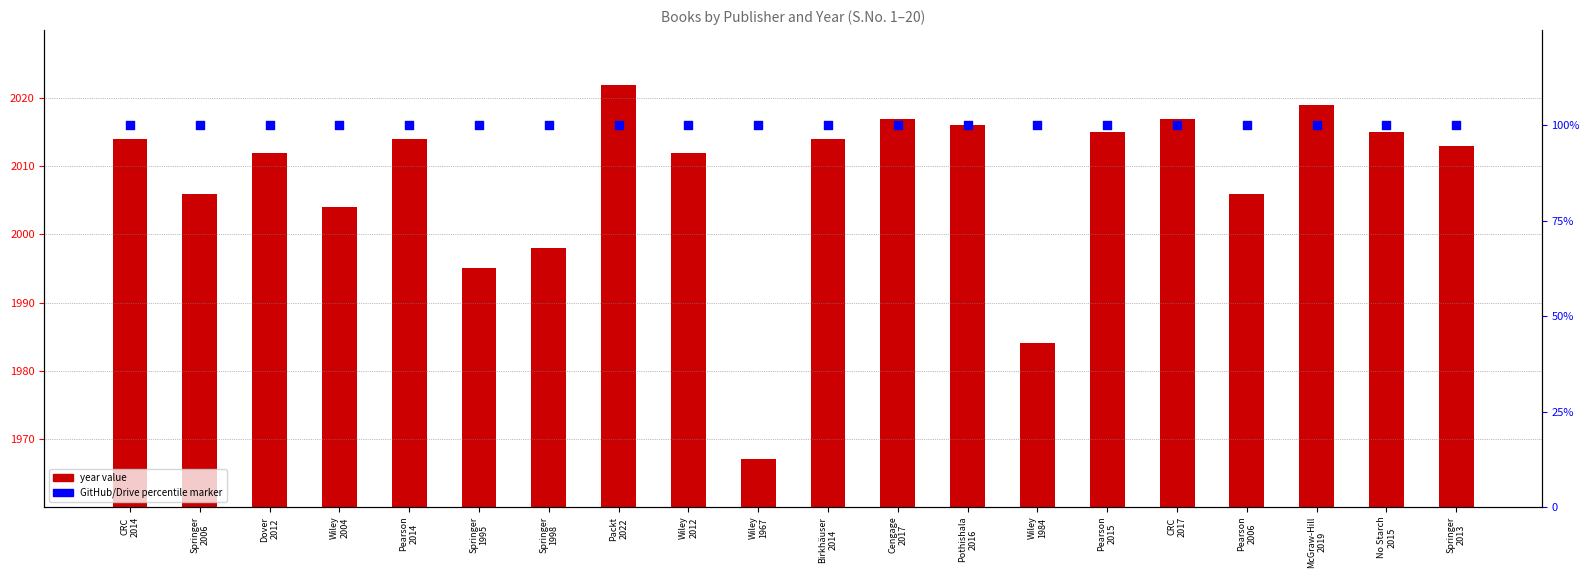

What is the total value across all series at Dover
2012?

2112